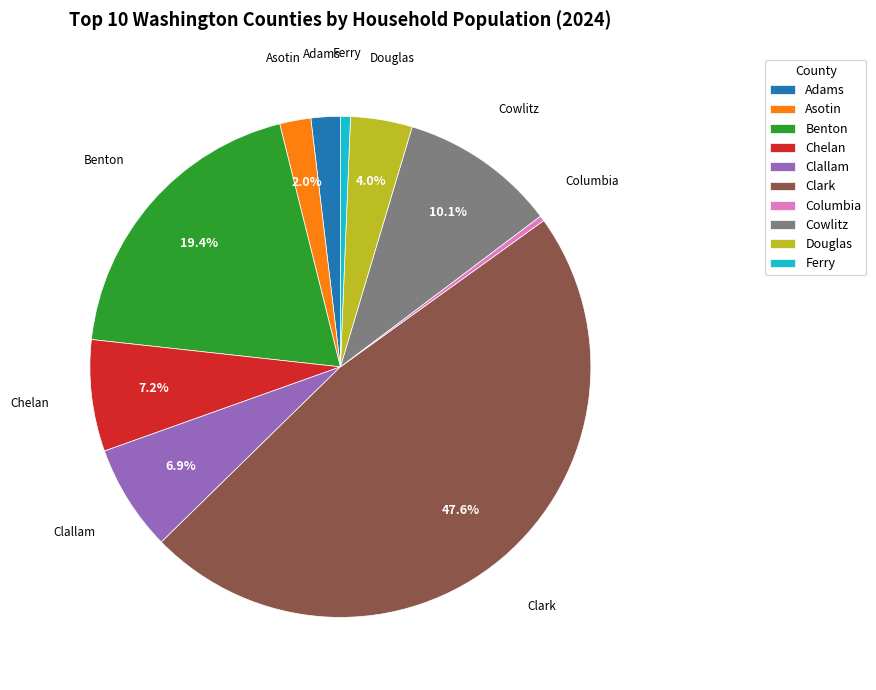

How many segments does this pie chart have?

10